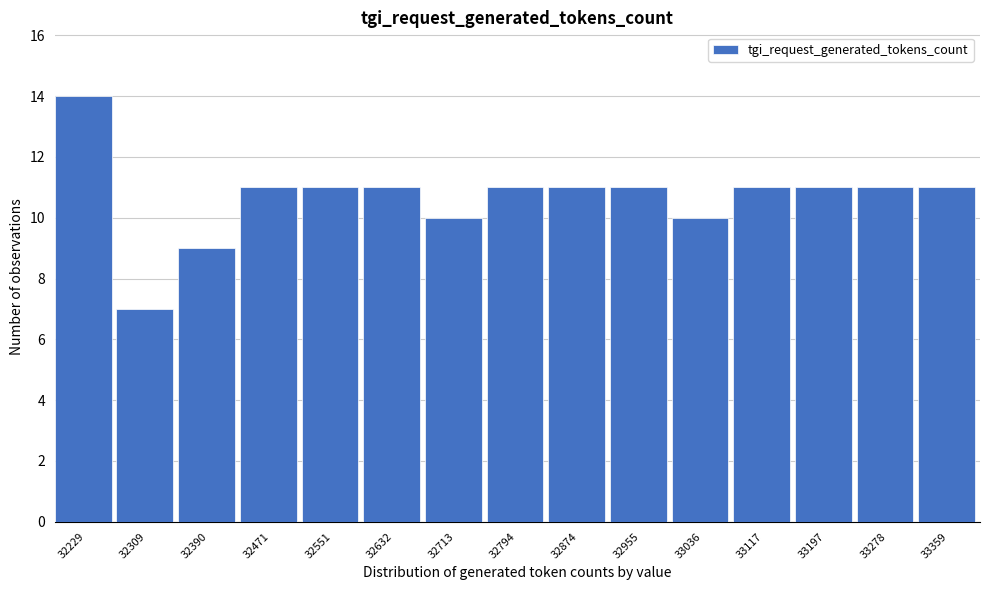

Reading right to left, extract all data points from this chart.

11	11	11	11	10	11	11	11	10	11	11	11	9	7	14